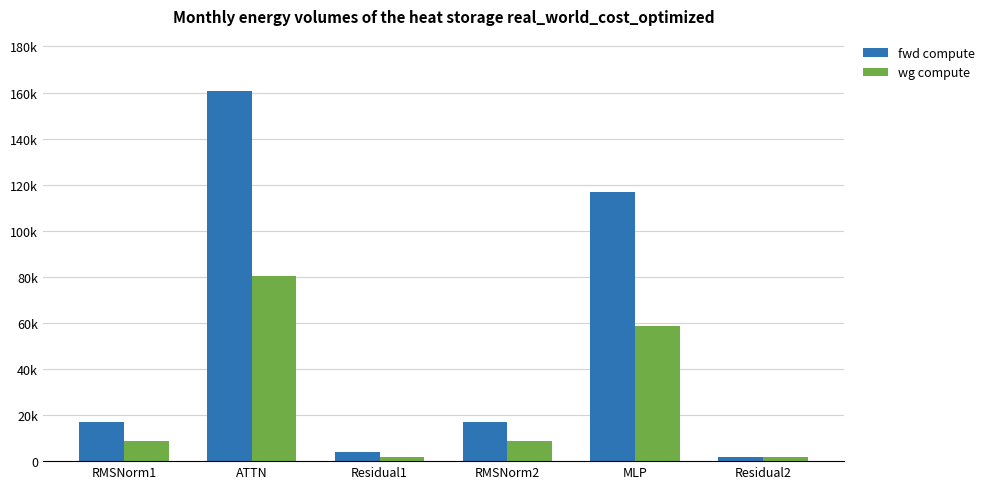

Reading right to left, extract all data points from this chart.

fwd compute: 1913.0	116940.9	17073.4	3826.0	160516.7	17073.4
wg compute: 1913.0	58470.5	8536.7	1913.0	80258.3	8536.7